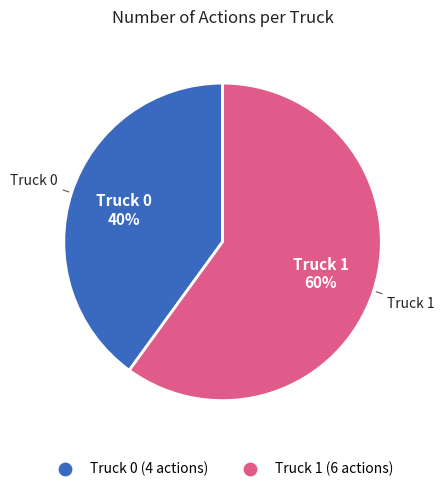

What is the smallest slice in the pie chart?

Truck 0